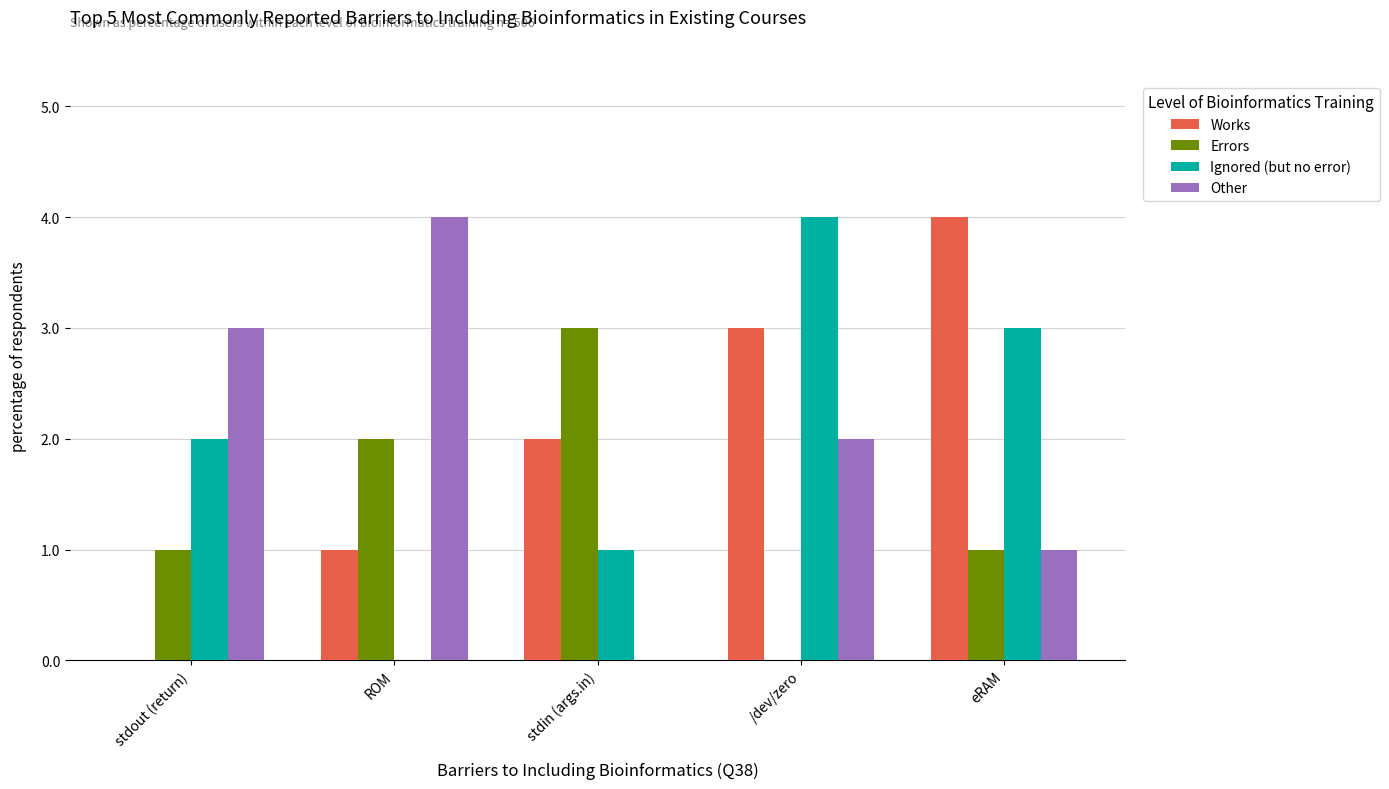

What is the approximate value of Other at ROM?

4